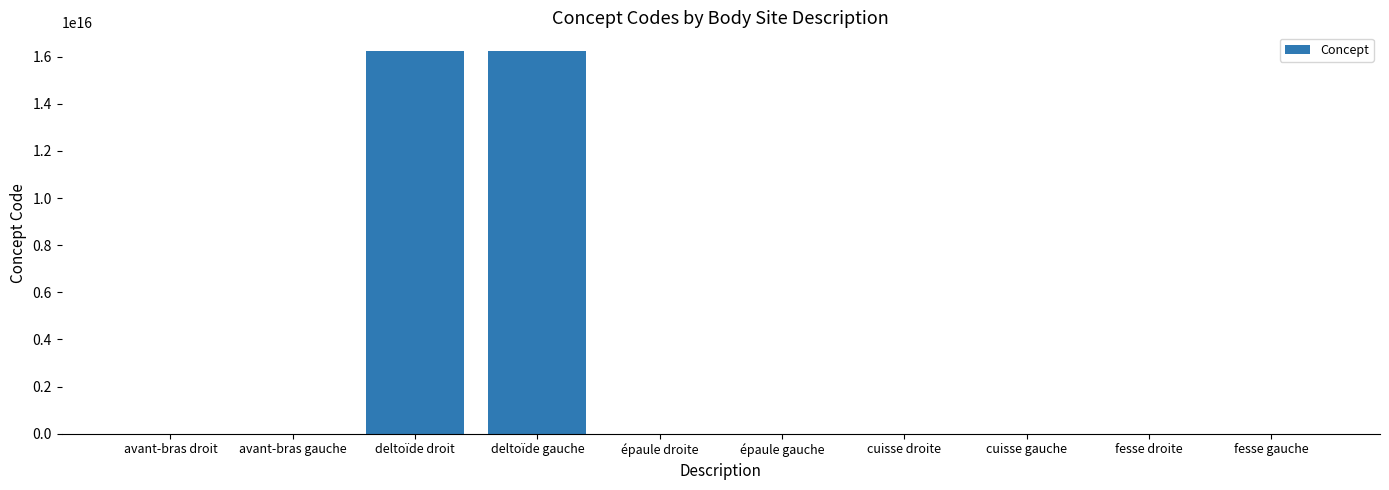

At which label is the value closest to 8108850505663056?

deltoïde droit